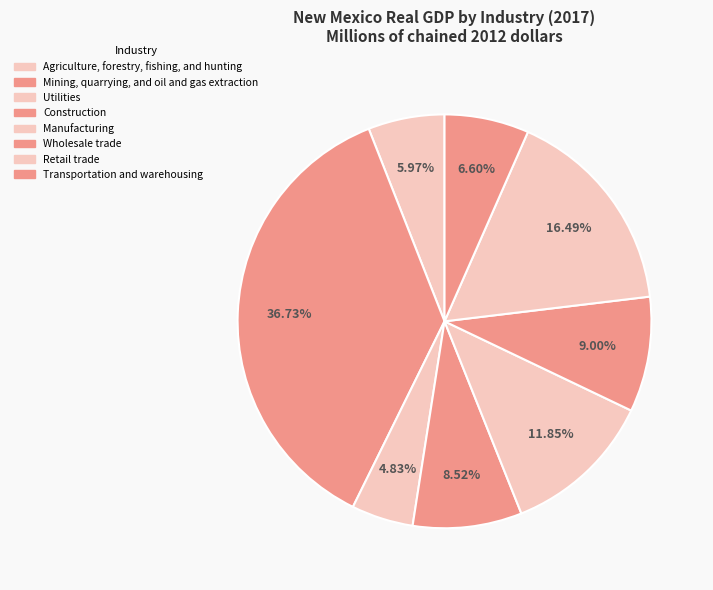

How many segments does this pie chart have?

8